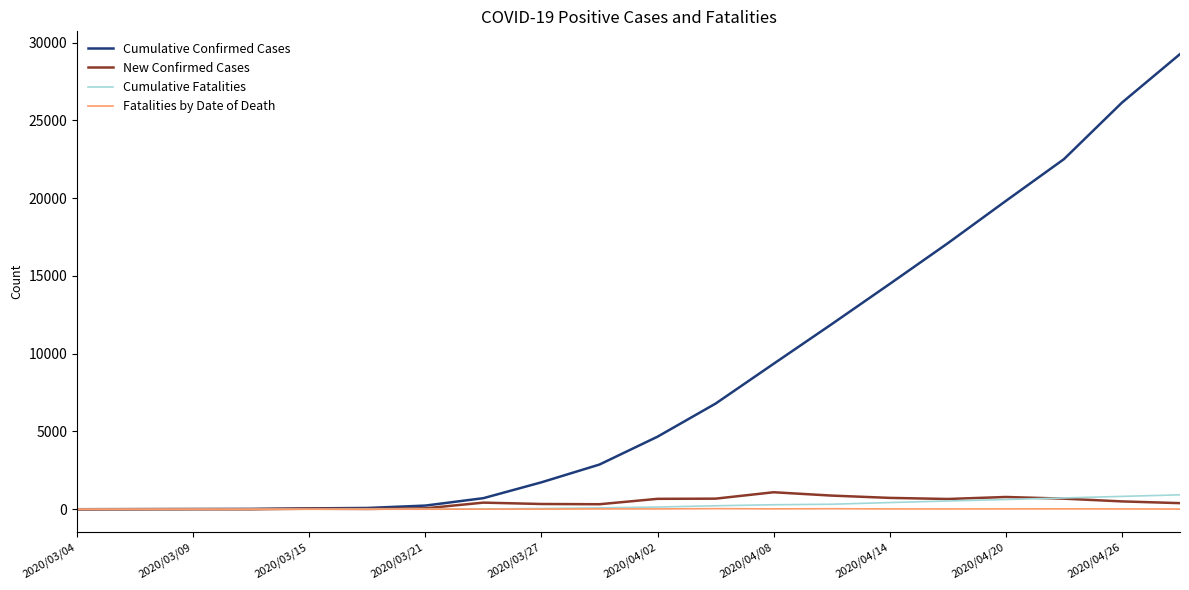

What is the greatest value displayed?

29263